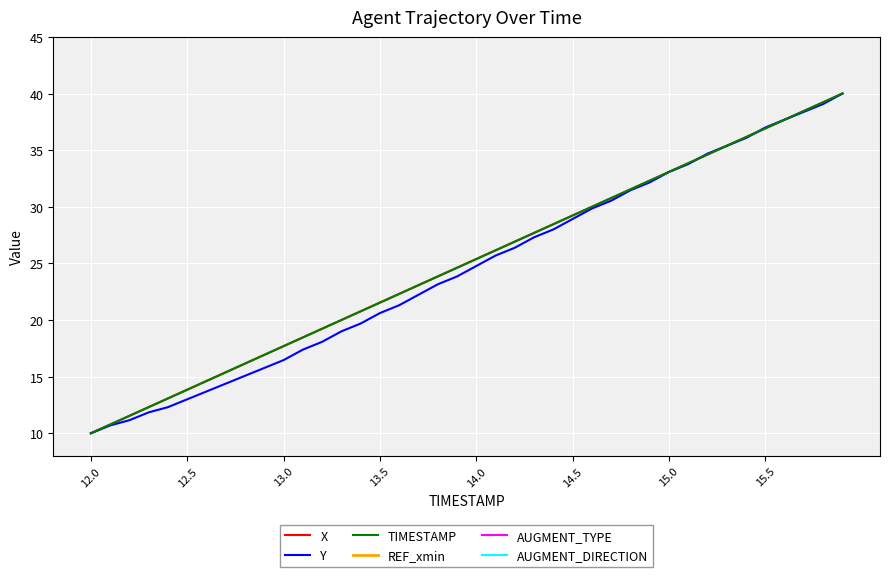

What is the highest value of the TIMESTAMP series?

40.0